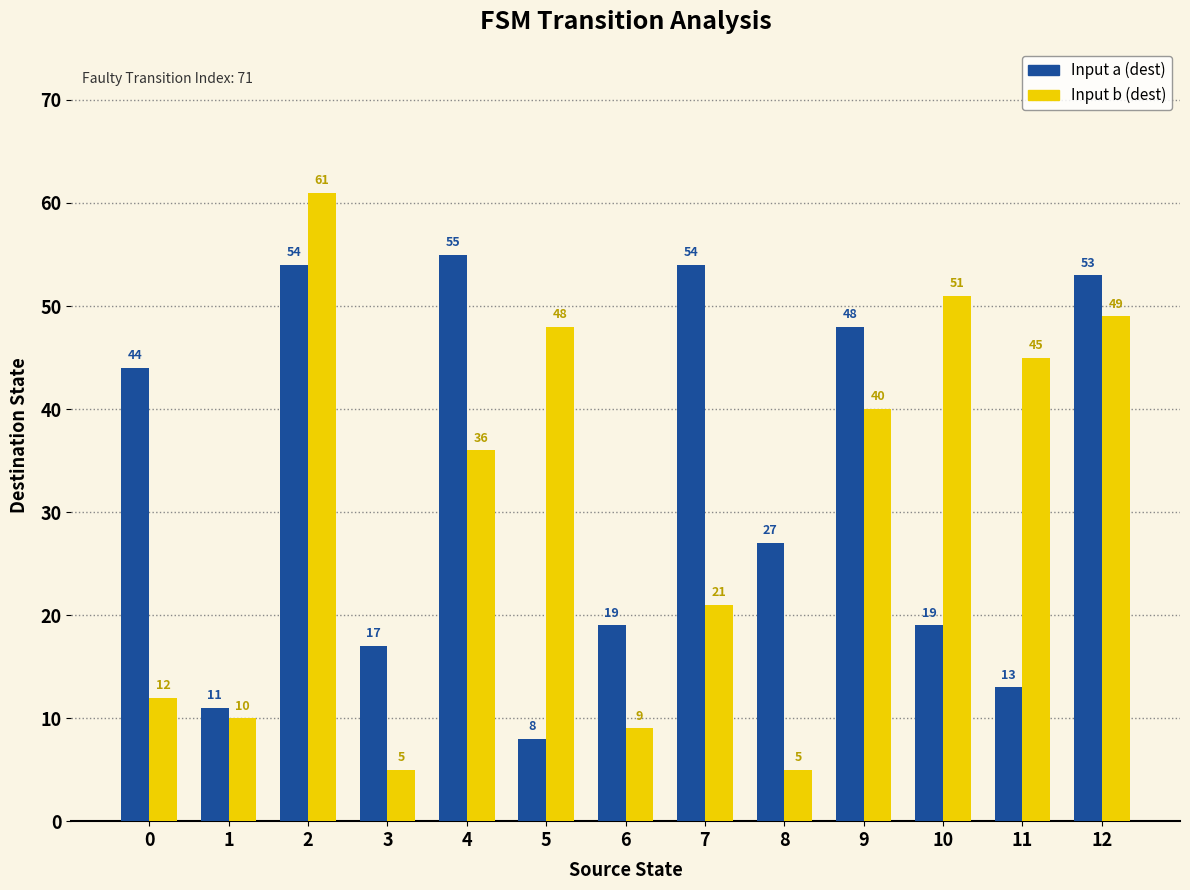

Reading right to left, what are all the values shown in this chart?

Input a (dest): 53	13	19	48	27	54	19	8	55	17	54	11	44
Input b (dest): 49	45	51	40	5	21	9	48	36	5	61	10	12